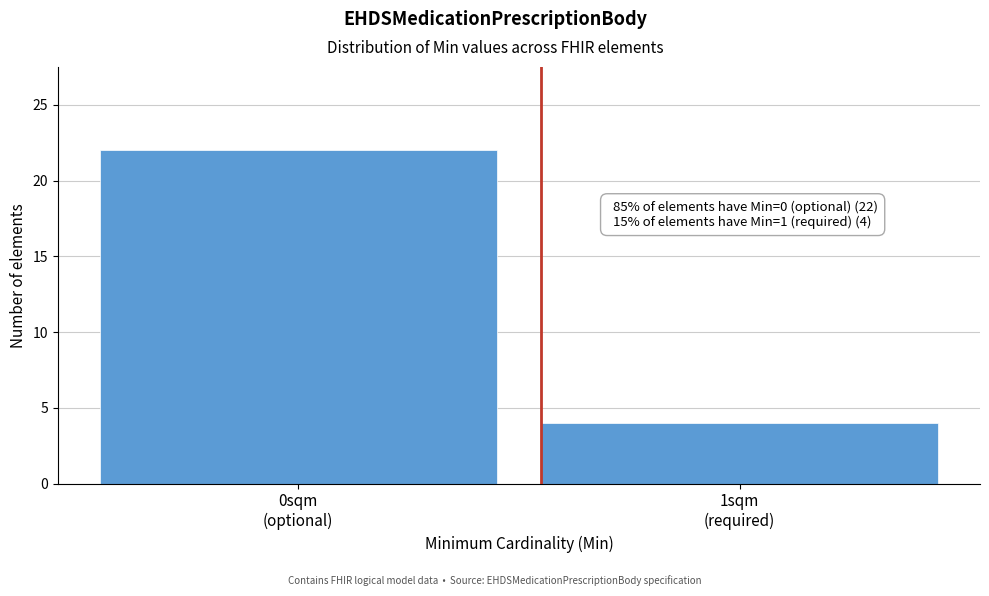

Reading right to left, what are all the values shown in this chart?

4	22